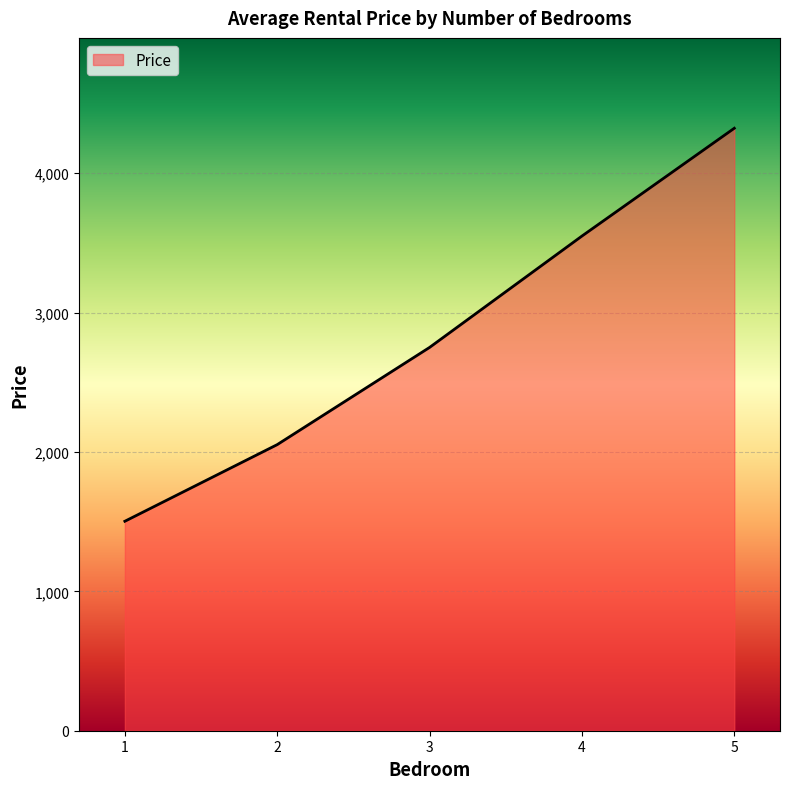

Rank the categories by value from lowest to highest.

1, 2, 3, 4, 5